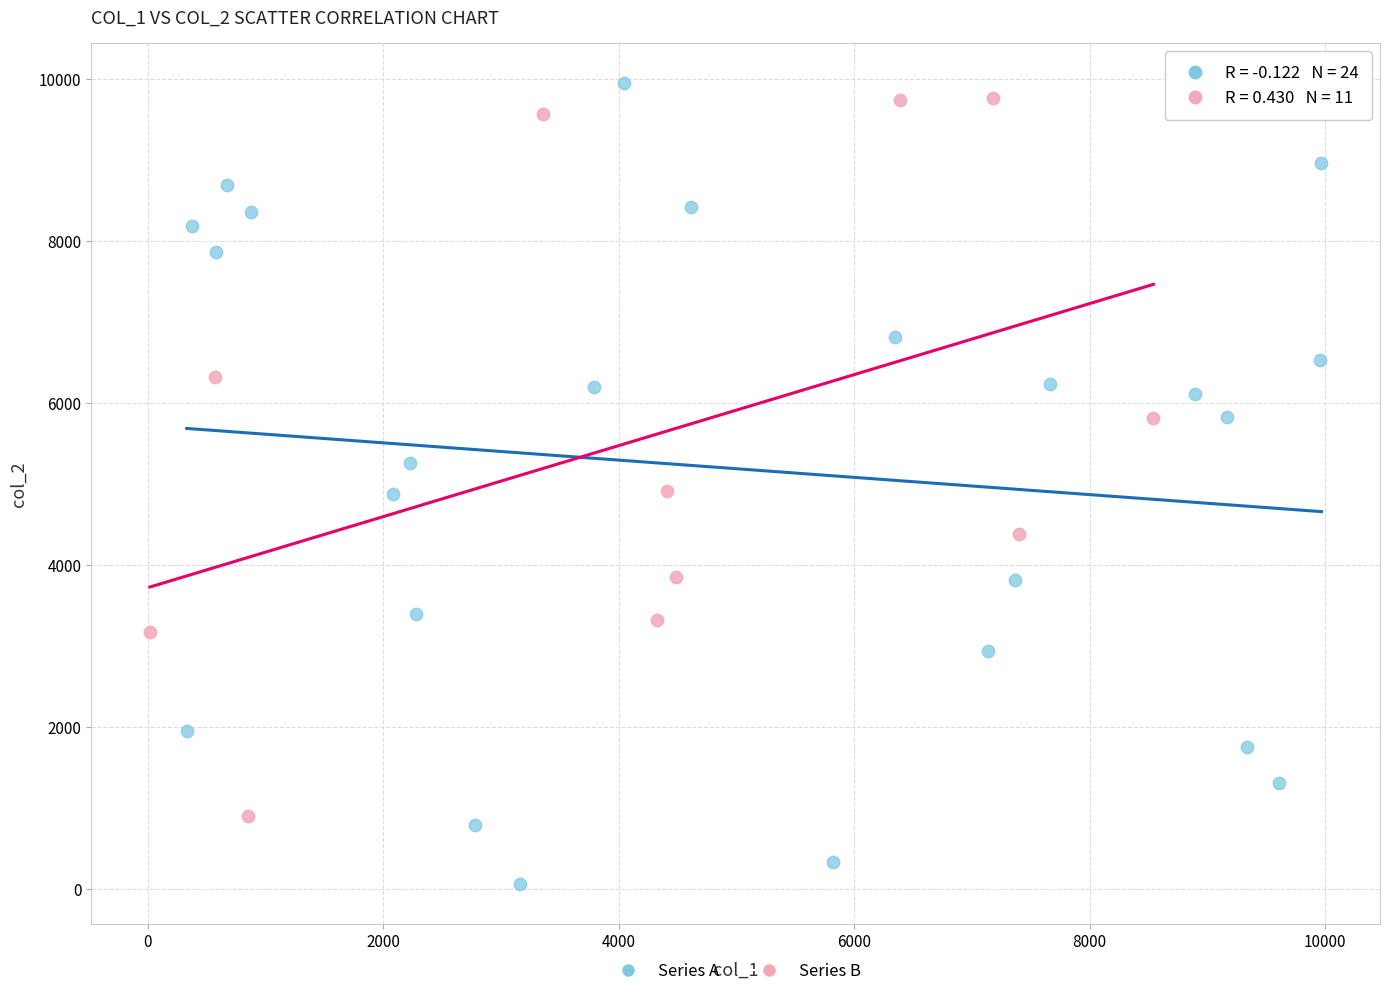

What are all the series names shown in the legend?

Series A, Series B